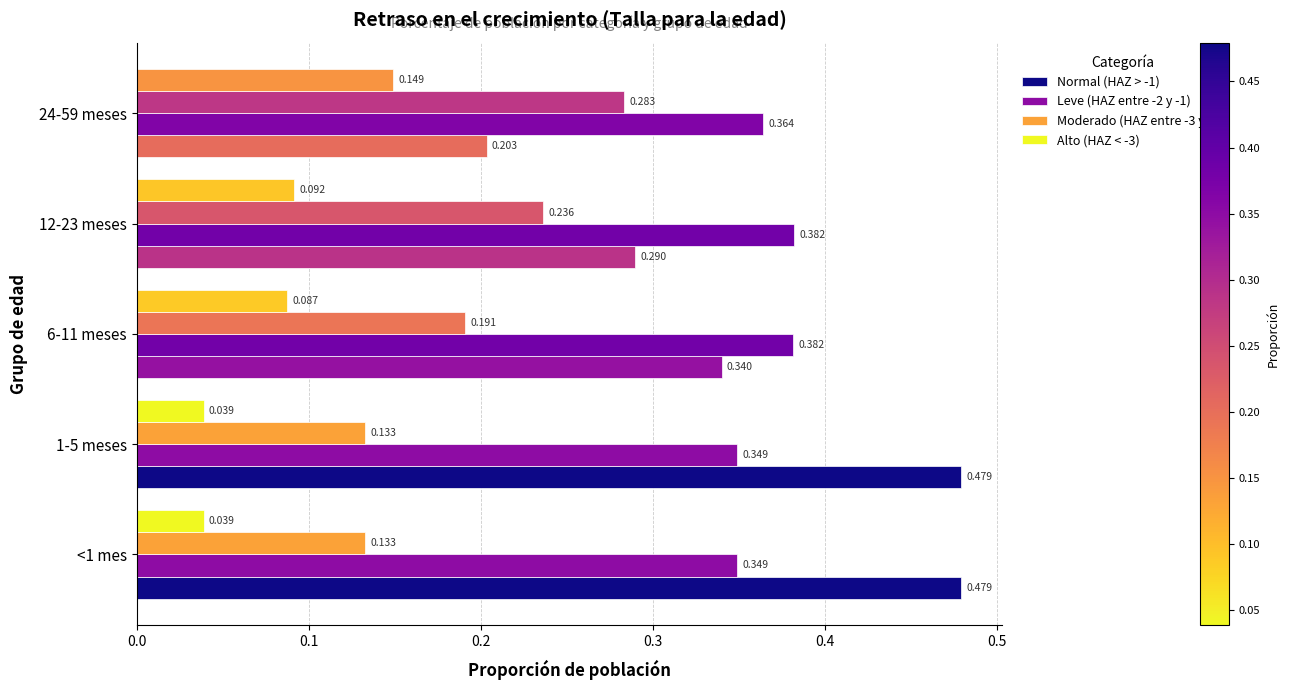

Is the value of Moderado (HAZ entre -3 y -2) at 1-5 meses greater than the value of Leve (HAZ entre -2 y -1) at <1 mes?

No